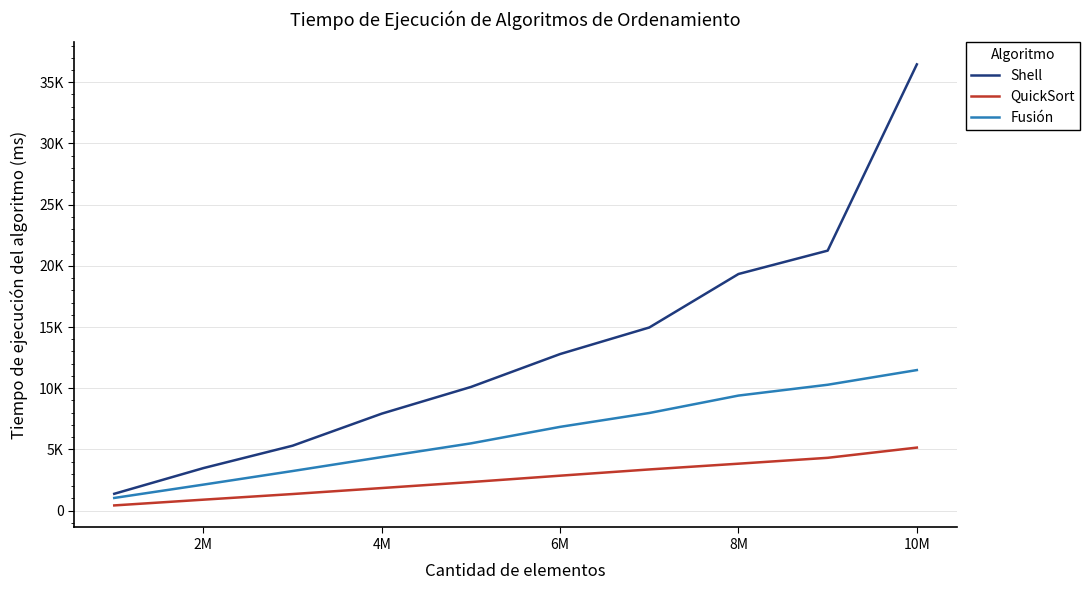

Rank the series by their average value, from highest to lowest.

Shell, Fusión, QuickSort